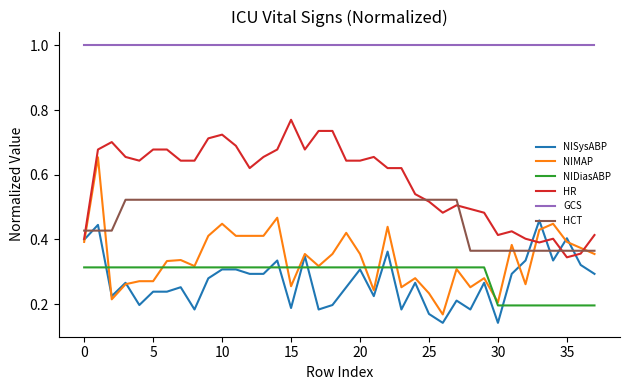

How many times do NIMAP and HCT cross each other?

6